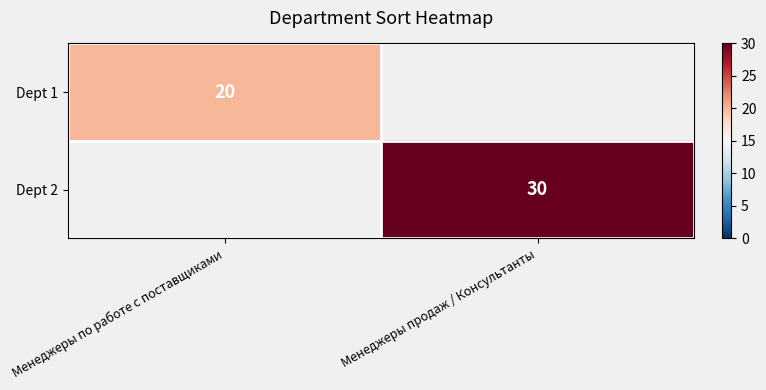

True or false: Dept 1 has a value of 4 at Менеджеры по работе с поставщиками.

False